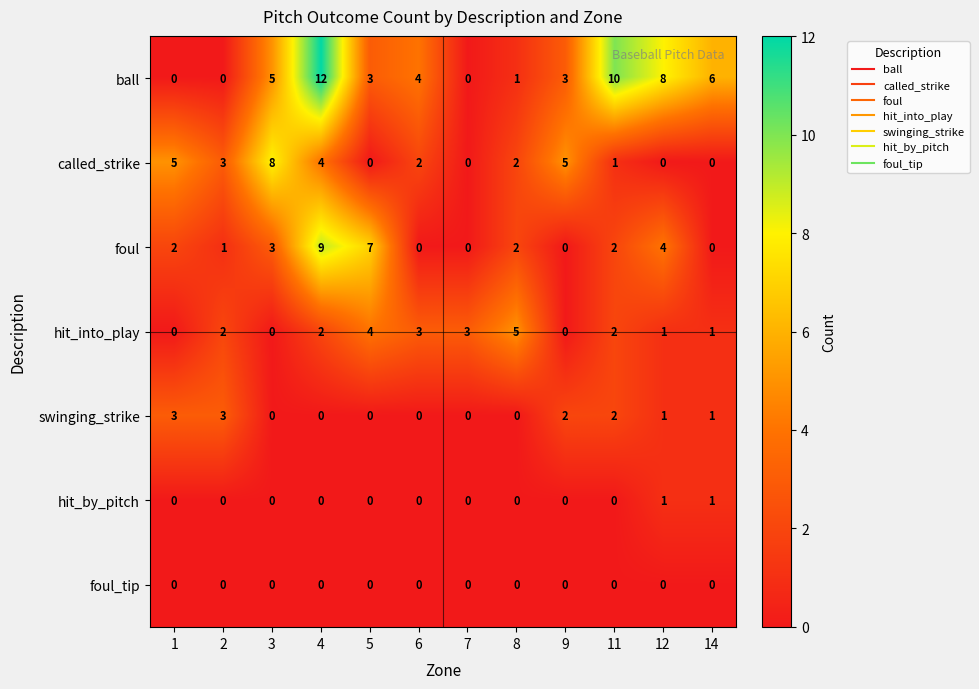

How many values in swinging_strike are above zero?

6